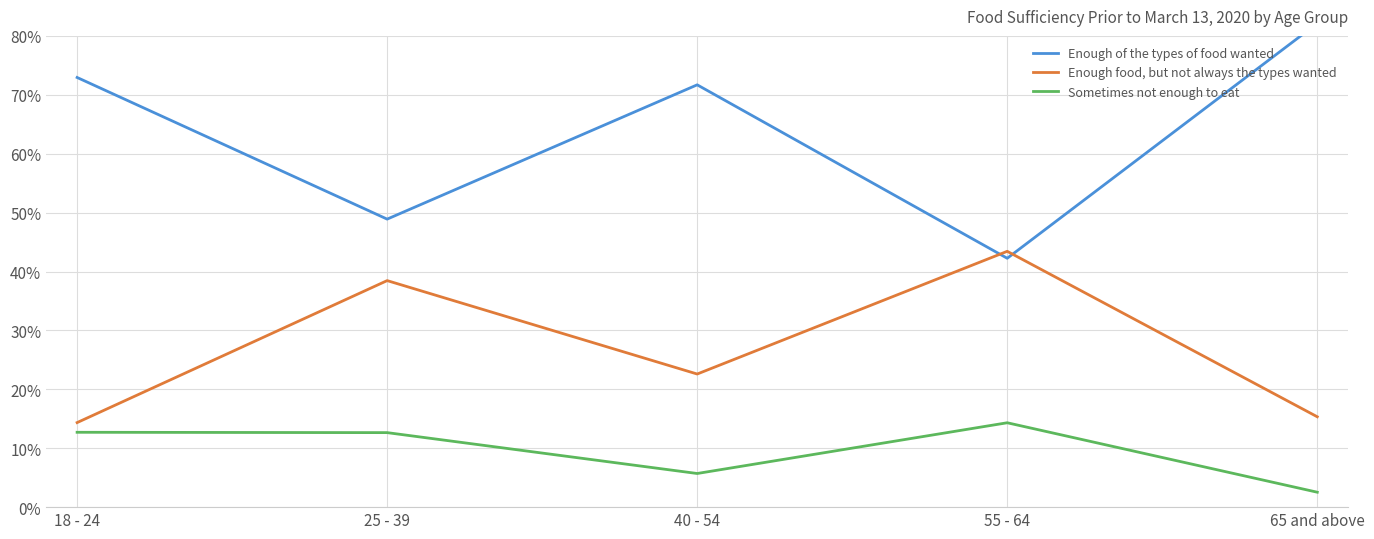

What is the spread (max minus min) of values at 40 - 54?

66.0